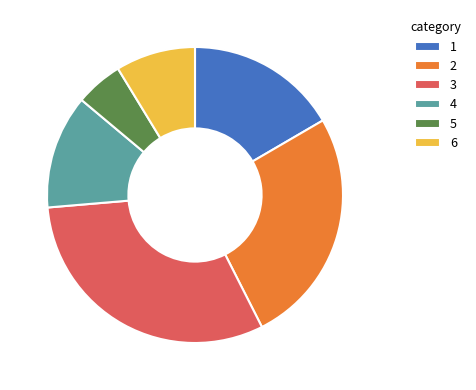

Rank the categories by value from lowest to highest.

5, 6, 4, 1, 2, 3